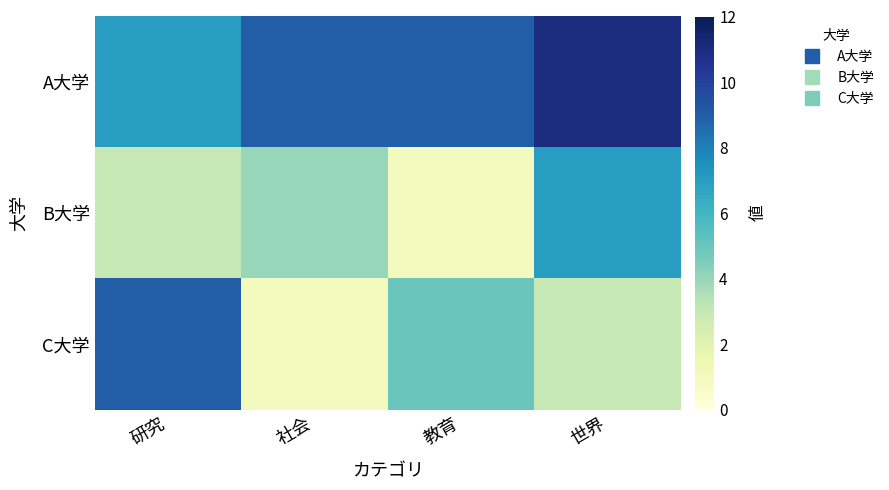

Reading right to left, extract all data points from this chart.

A大学: 世界=11	教育=9	社会=9	研究=7
B大学: 世界=7	教育=1	社会=4	研究=3
C大学: 世界=3	教育=5	社会=1	研究=9